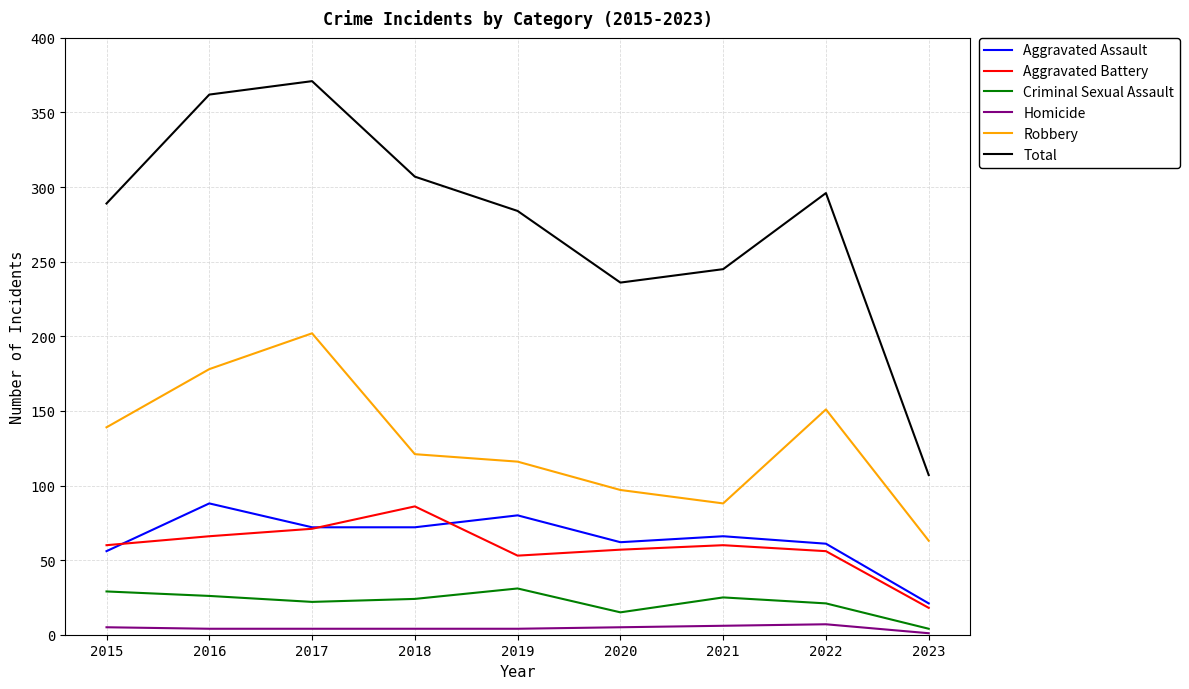

The value of Aggravated Battery at 2015 is 84. True or false?

False